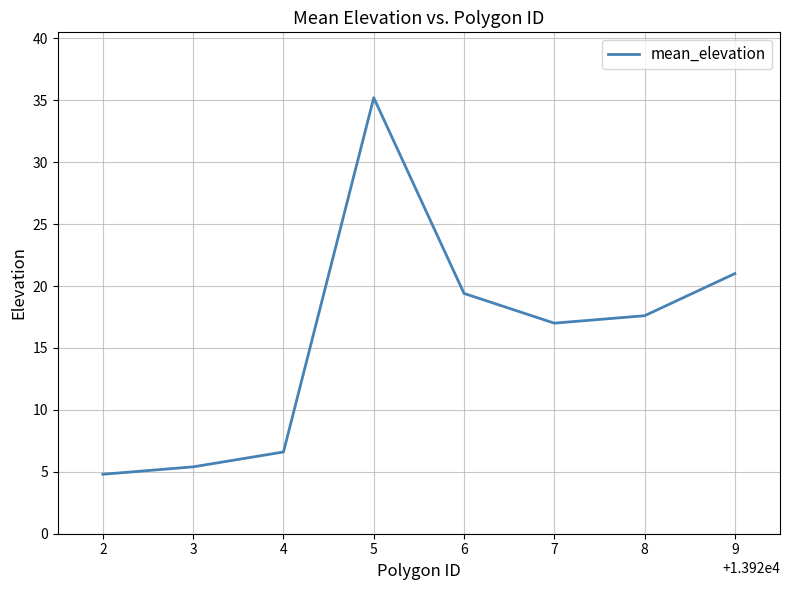

Where is the first local maximum?

5